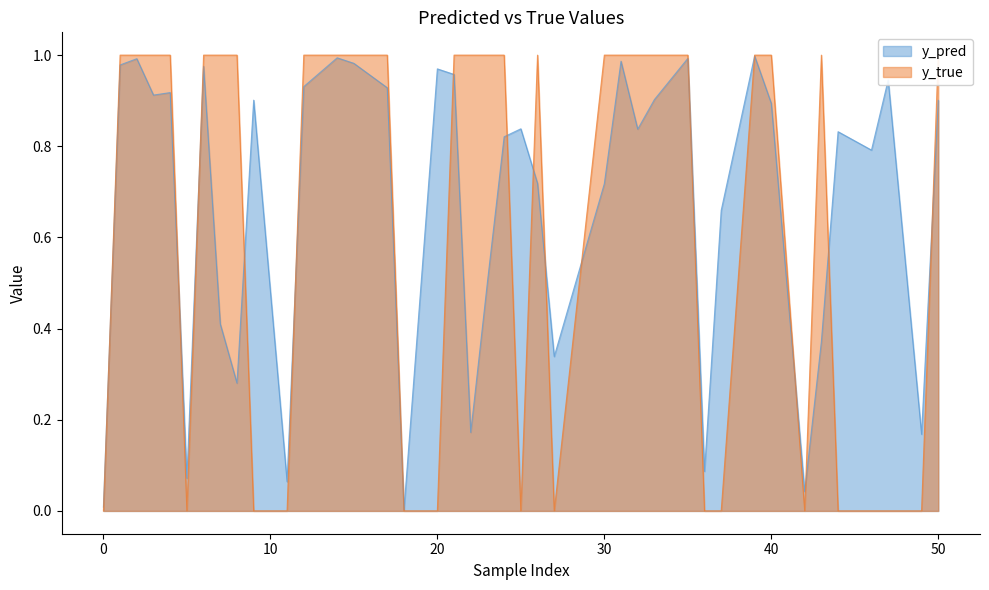

The y_pred series shows 0.0 at 49. True or false?

False